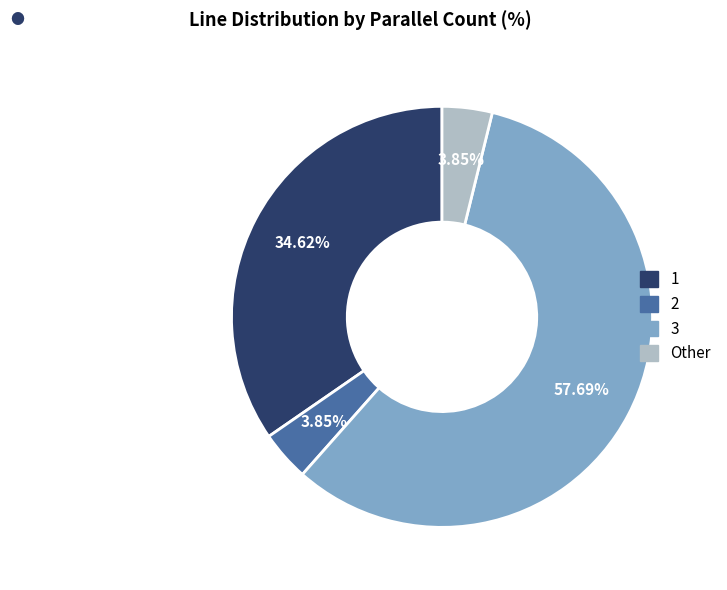

Is there a majority slice in this chart?

Yes